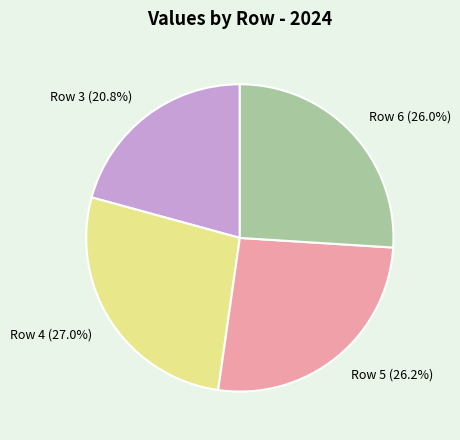

What is the ratio of the value at Row 4 (27.0%) to the value at Row 6 (26.0%)?

1.0